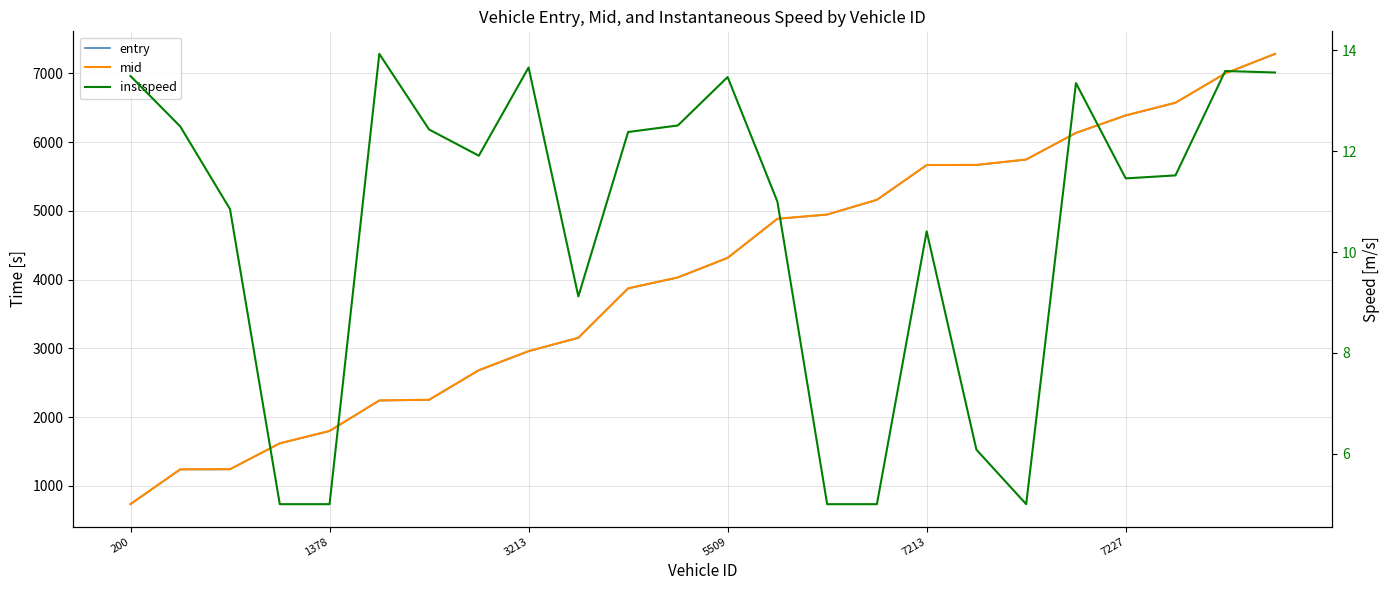

What is the average value of the mid series?

4068.7